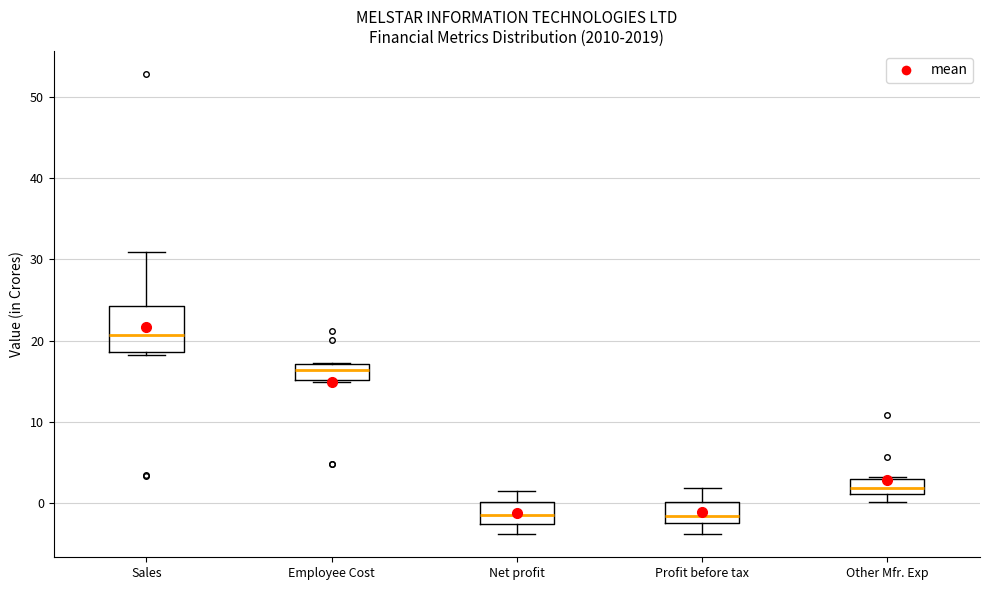

Where is the upper edge of the box for Other Mfr. Exp on the y-axis? The values are not printed on the chart, so give them approximately, as read against the axis.

3